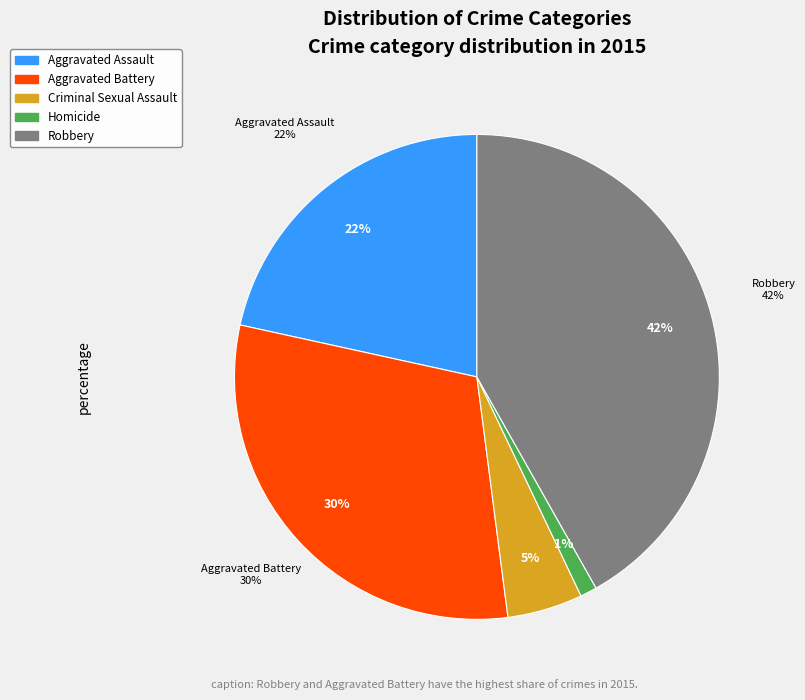

To the nearest percent, what is the combined percentage of Aggravated Assault and Aggravated Battery?

52%